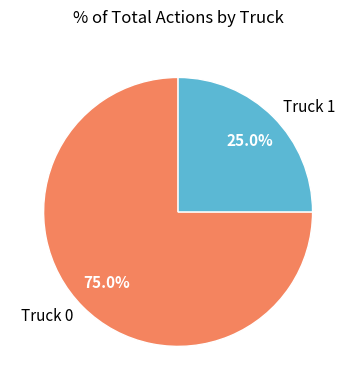

What percentage is the Truck 0 slice, to the nearest percent?

75%